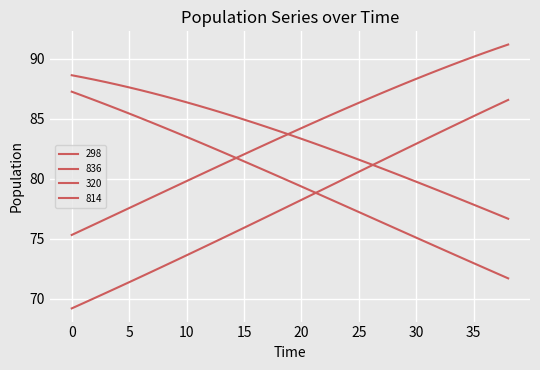

How many lines are shown in the chart?

4